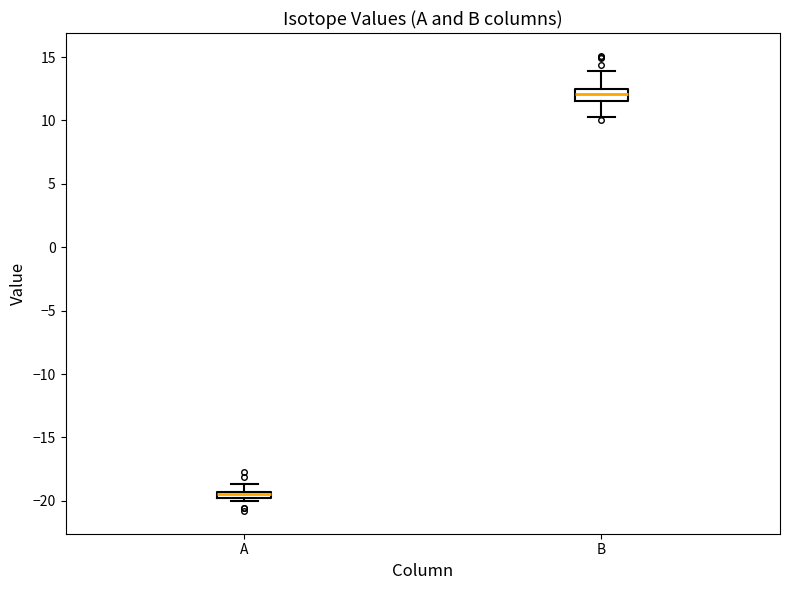

Where does the upper whisker of the box for A end on the y-axis? The values are not printed on the chart, so give them approximately, as read against the axis.

-18.5